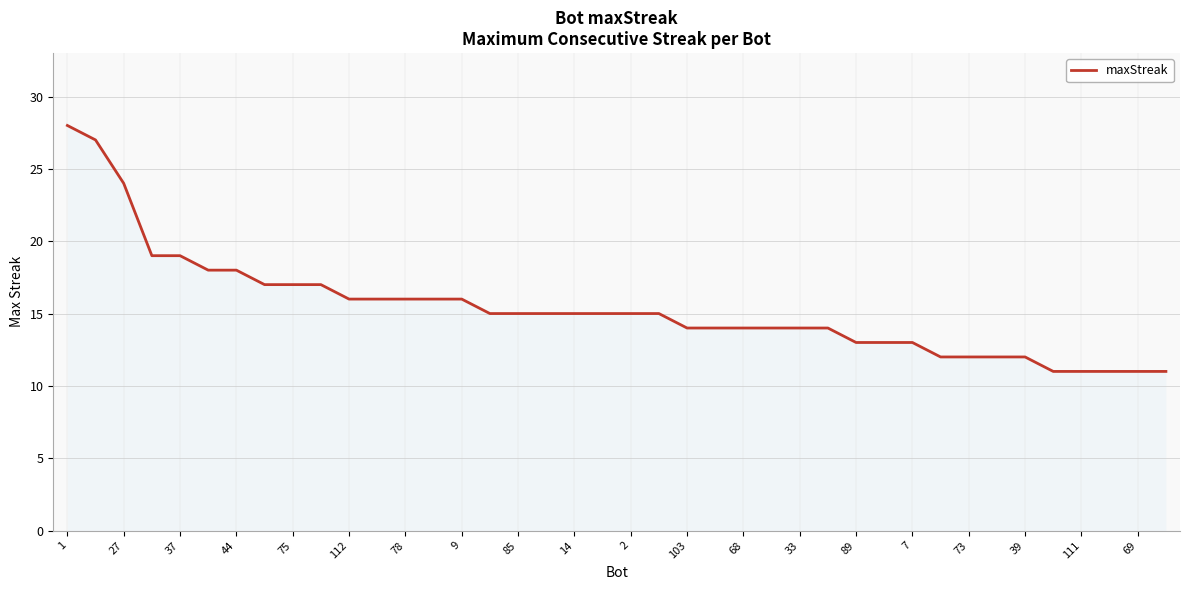

What is the smallest value displayed?

11